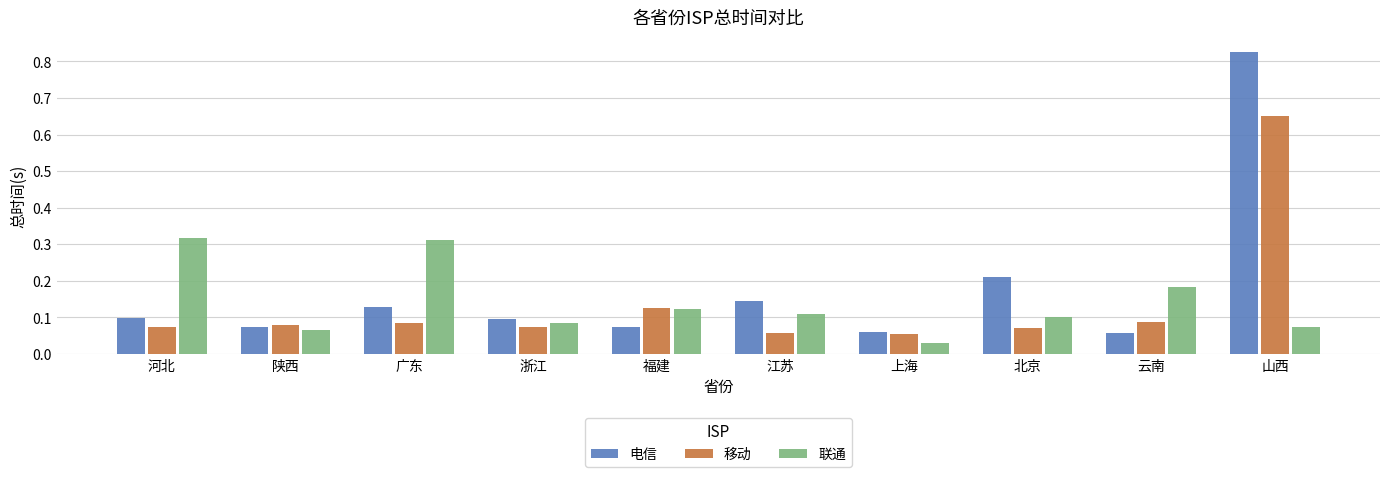

Rank the series by their maximum value, from lowest to highest.

联通, 移动, 电信